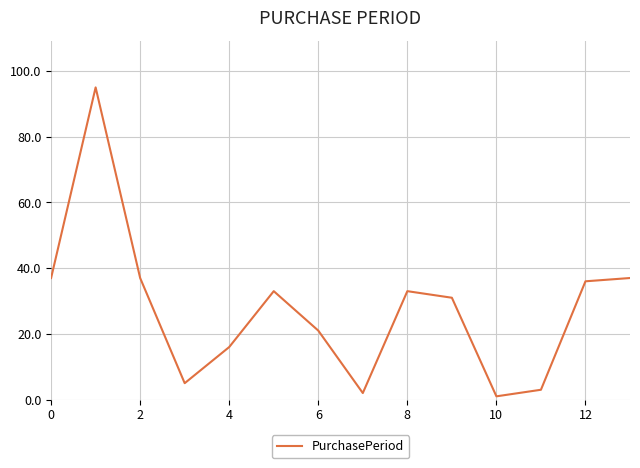

Does the chart have visible grid lines?

Yes